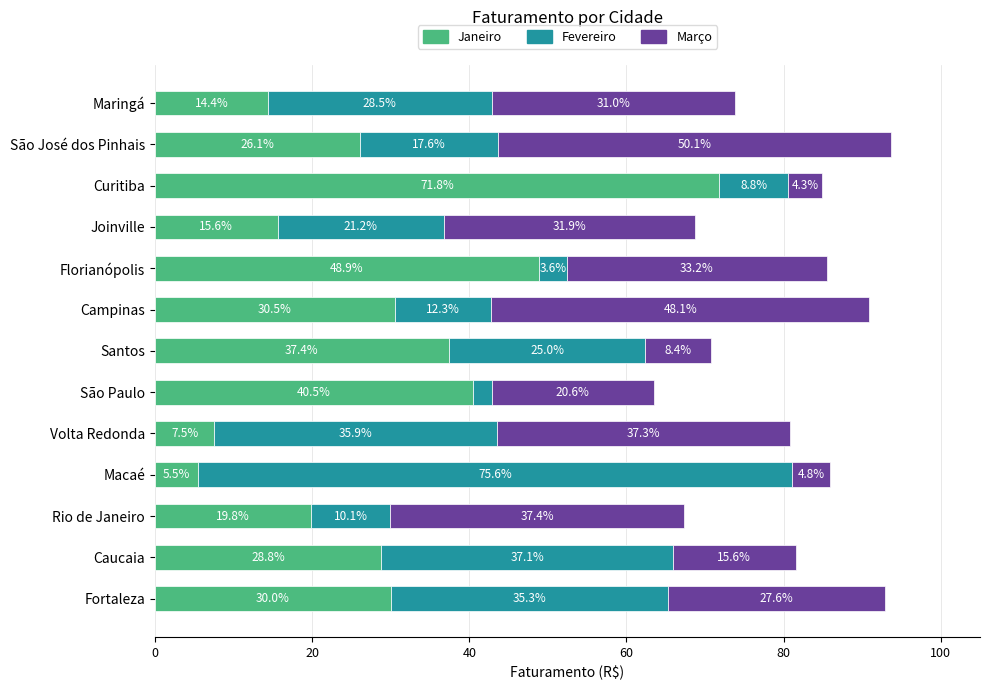

What is the minimum value for Janeiro?

5.5